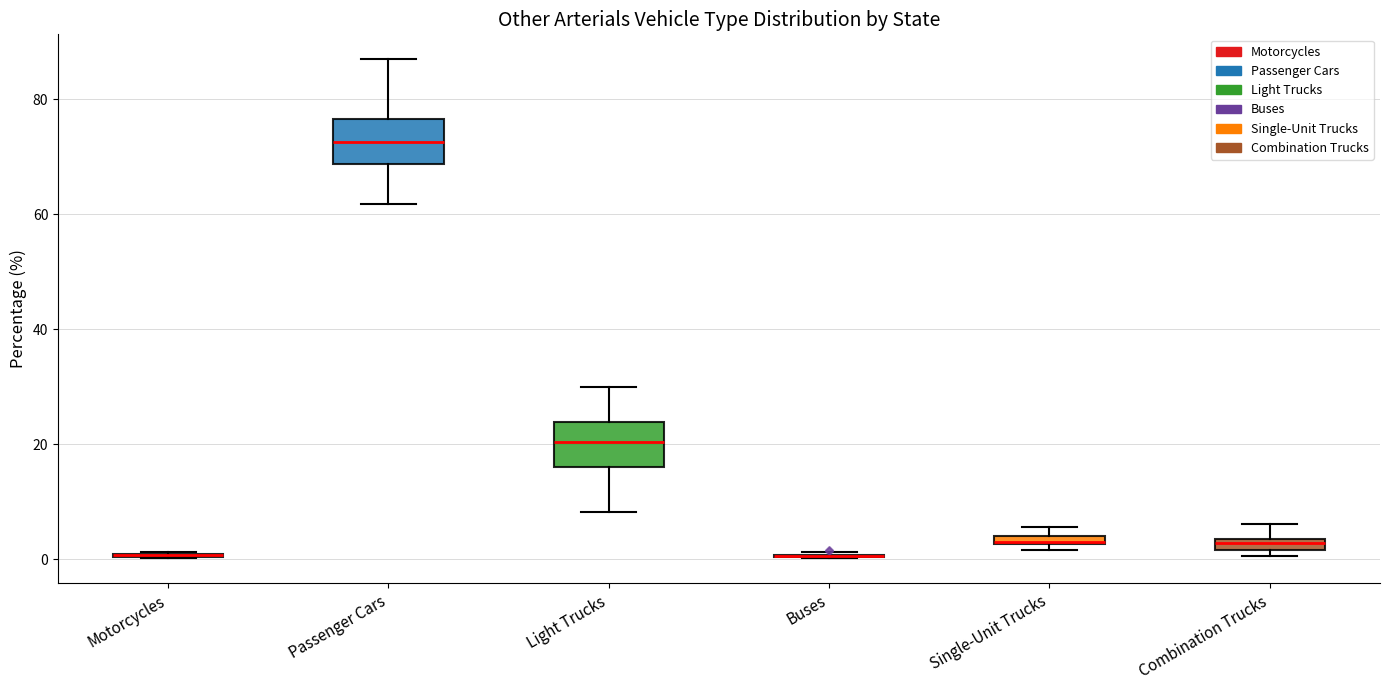

Where is the upper edge of the box for Single-Unit Trucks on the y-axis? The values are not printed on the chart, so give them approximately, as read against the axis.

4